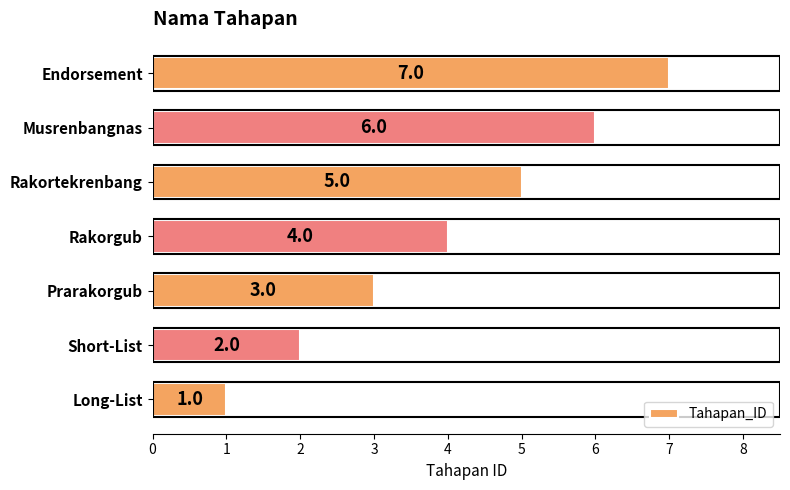

What is the average value?

4